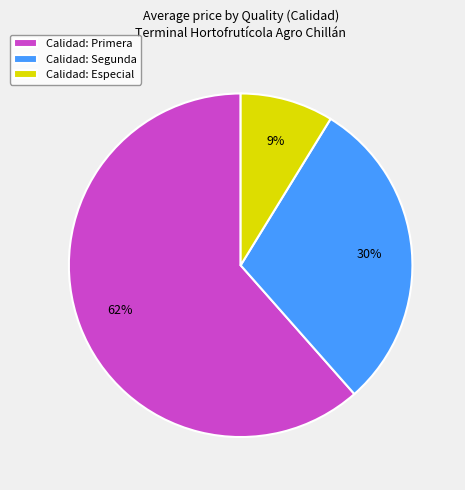

What is the largest slice in the pie chart?

Calidad: Primera